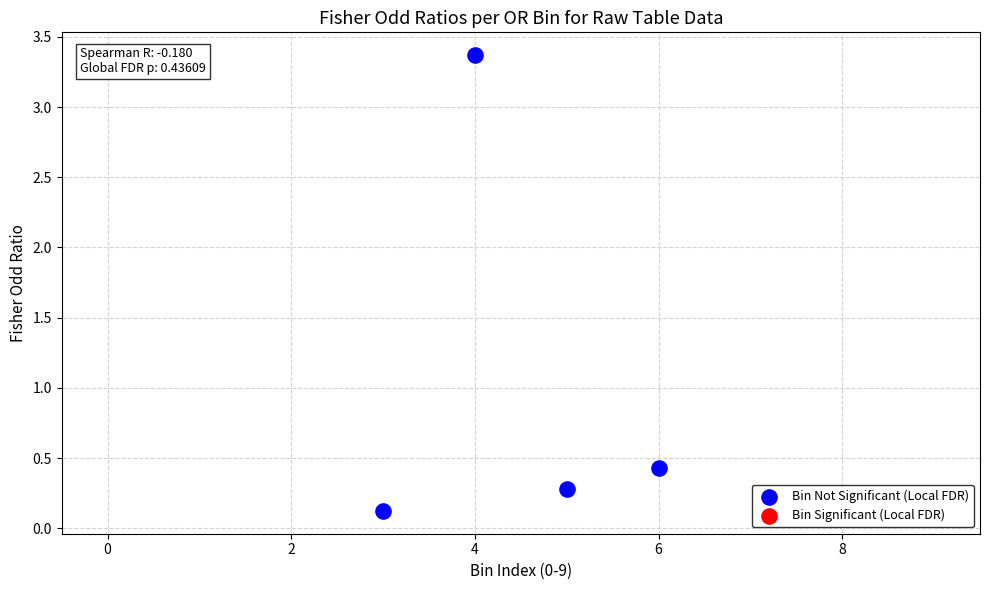

What is the average X value?

4.5